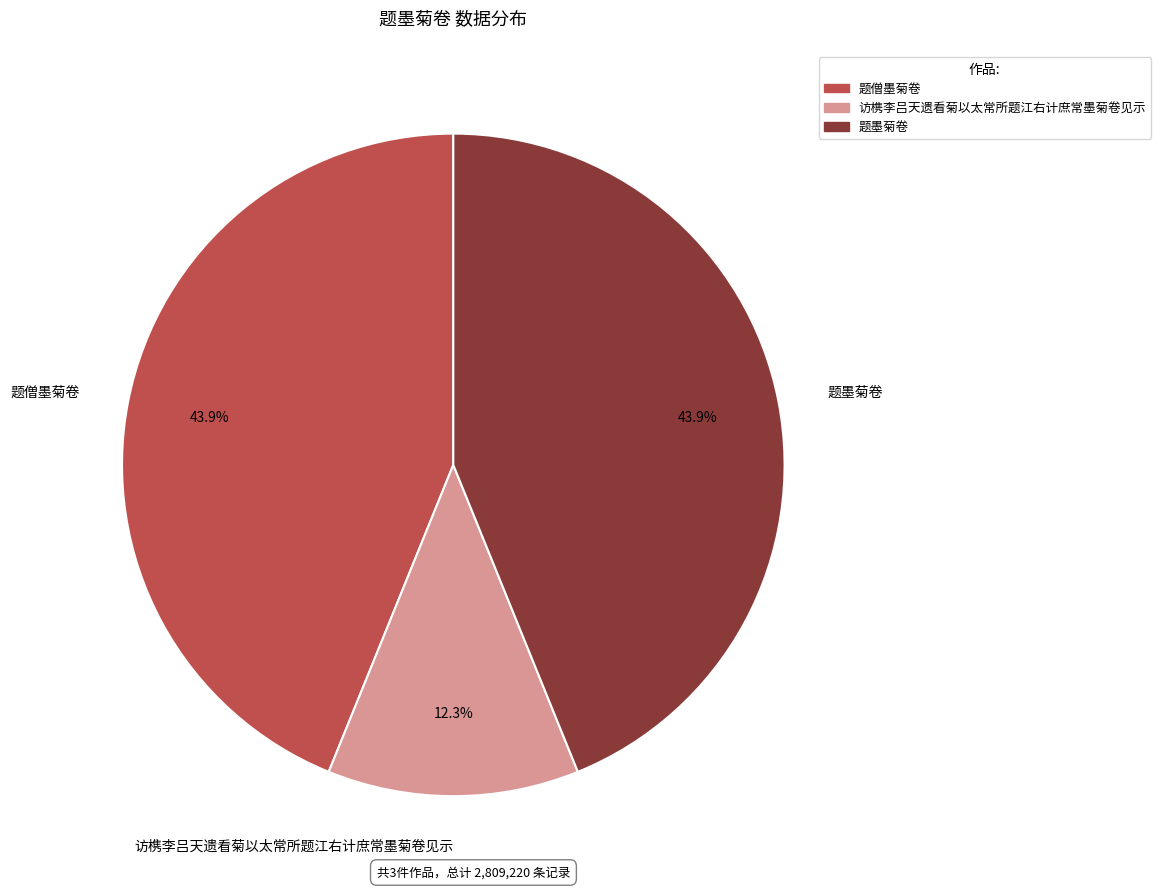

Which slice is the smallest?

访槜李吕天遗看菊以太常所题江右计庶常墨菊卷见示